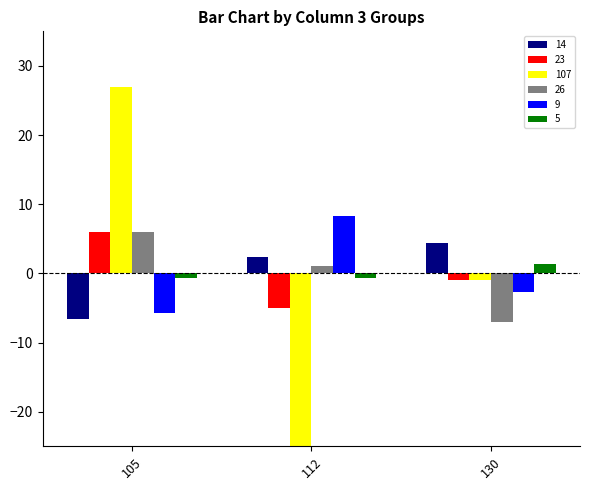

Reading right to left, transcribe all the data shown in this chart.

14: 130=4.3	112=2.3	105=-6.7
23: 130=-1.0	112=-5.0	105=6.0
107: 130=-1.0	112=-26.0	105=27.0
26: 130=-7.0	112=1.0	105=6.0
9: 130=-2.7	112=8.3	105=-5.7
5: 130=1.3	112=-0.7	105=-0.7